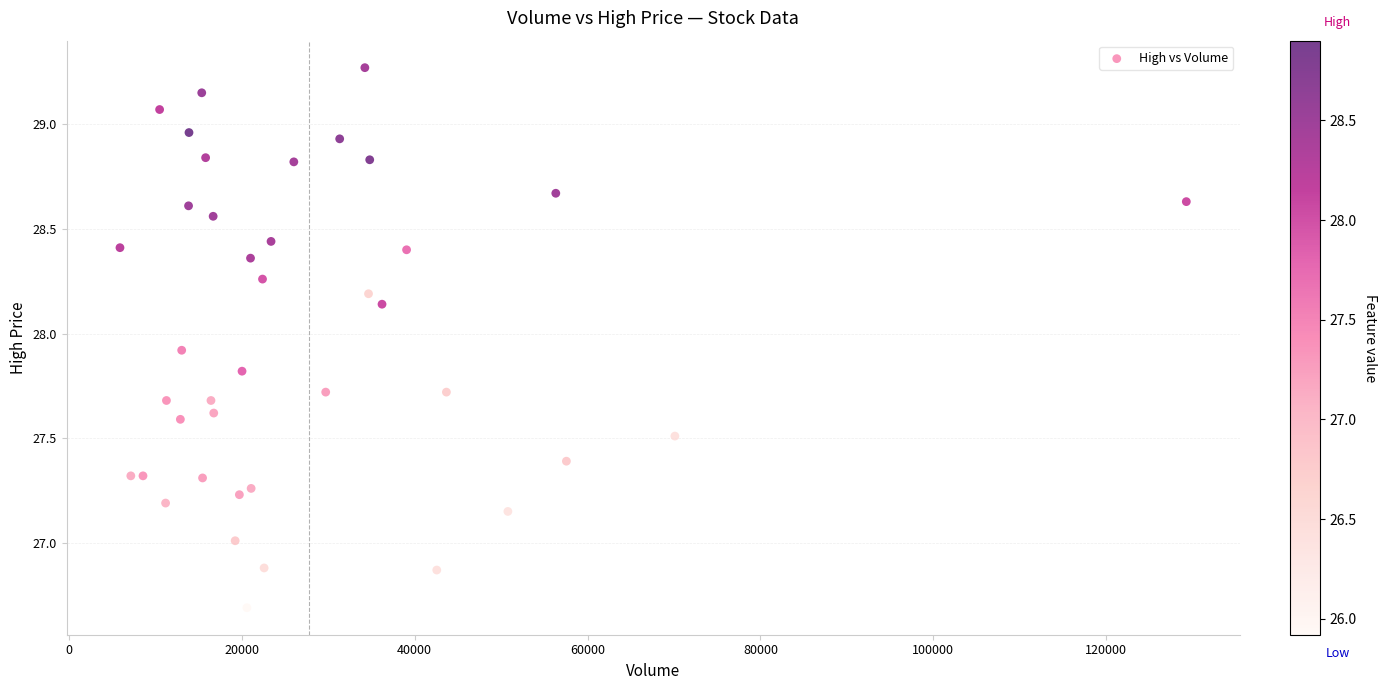

What is the range of X values (max minus min)?

123374.0